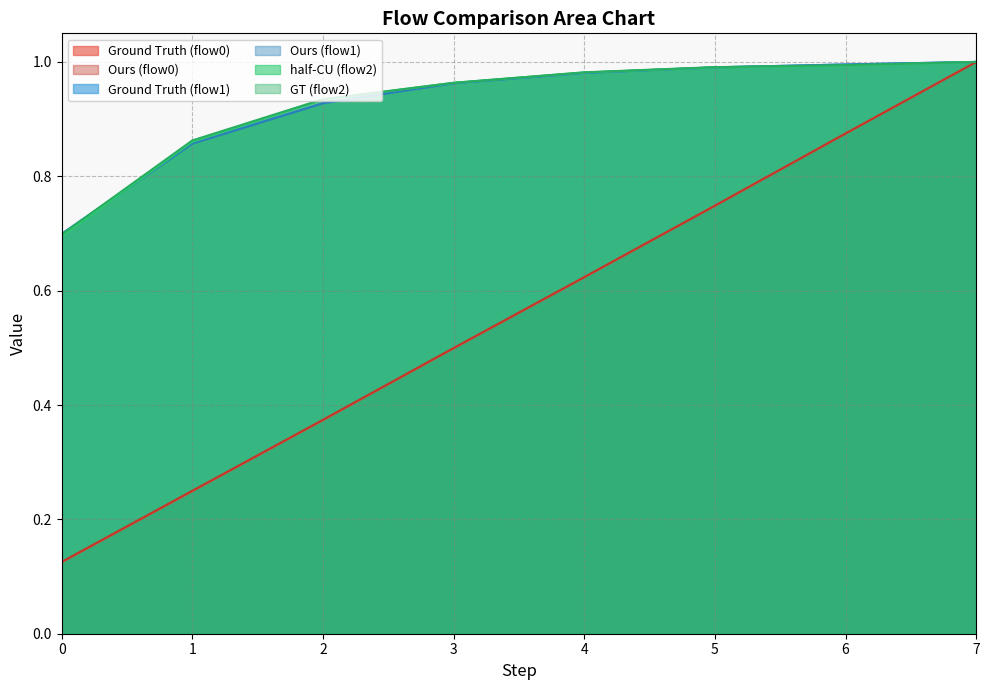

Which series has the largest total across all categories?

GT (flow2)